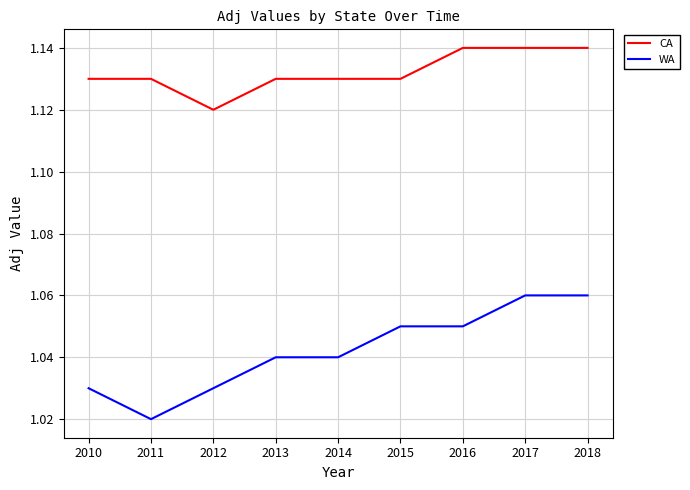

True or false: CA and WA intersect in this chart.

False